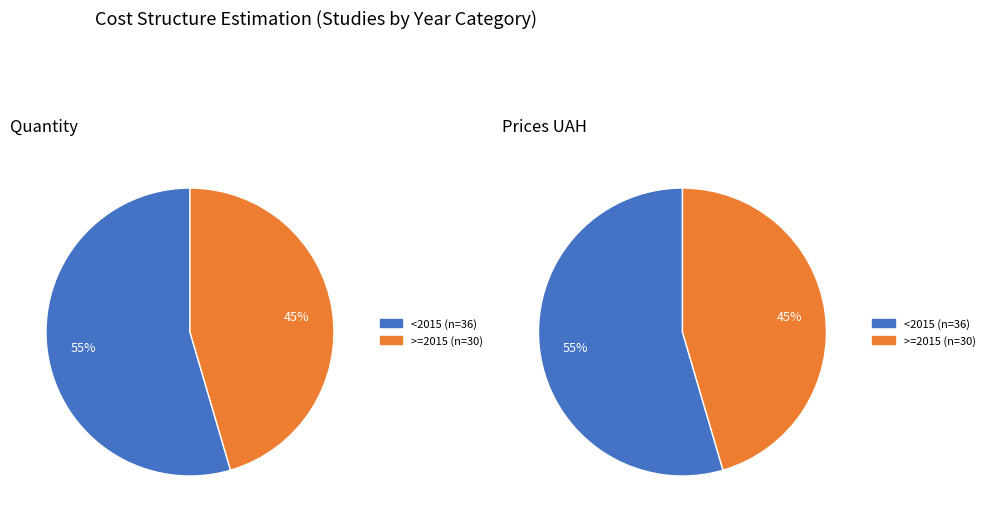

How many slices are in this pie chart?

2